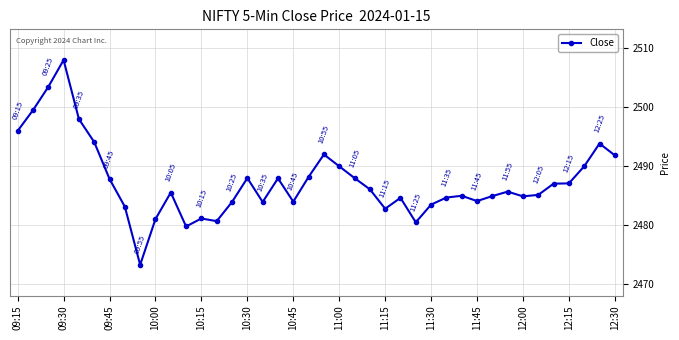

What is the value of the 27th point from the left?

2480.5